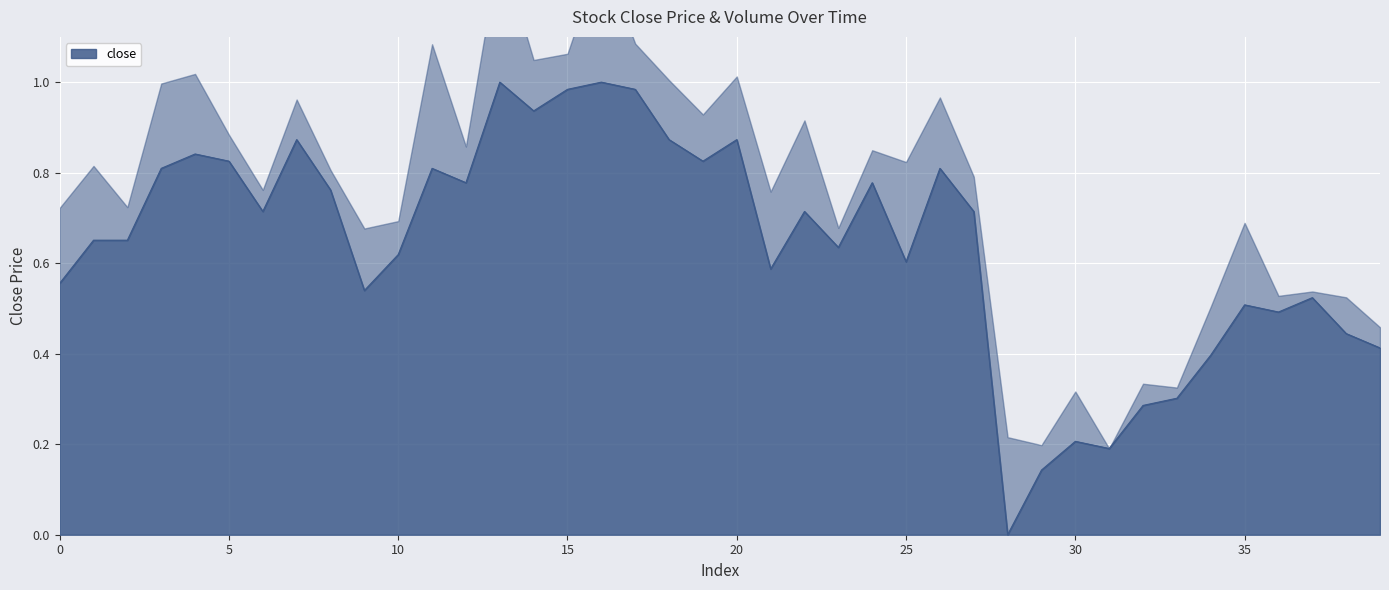

How many values are above zero?

39